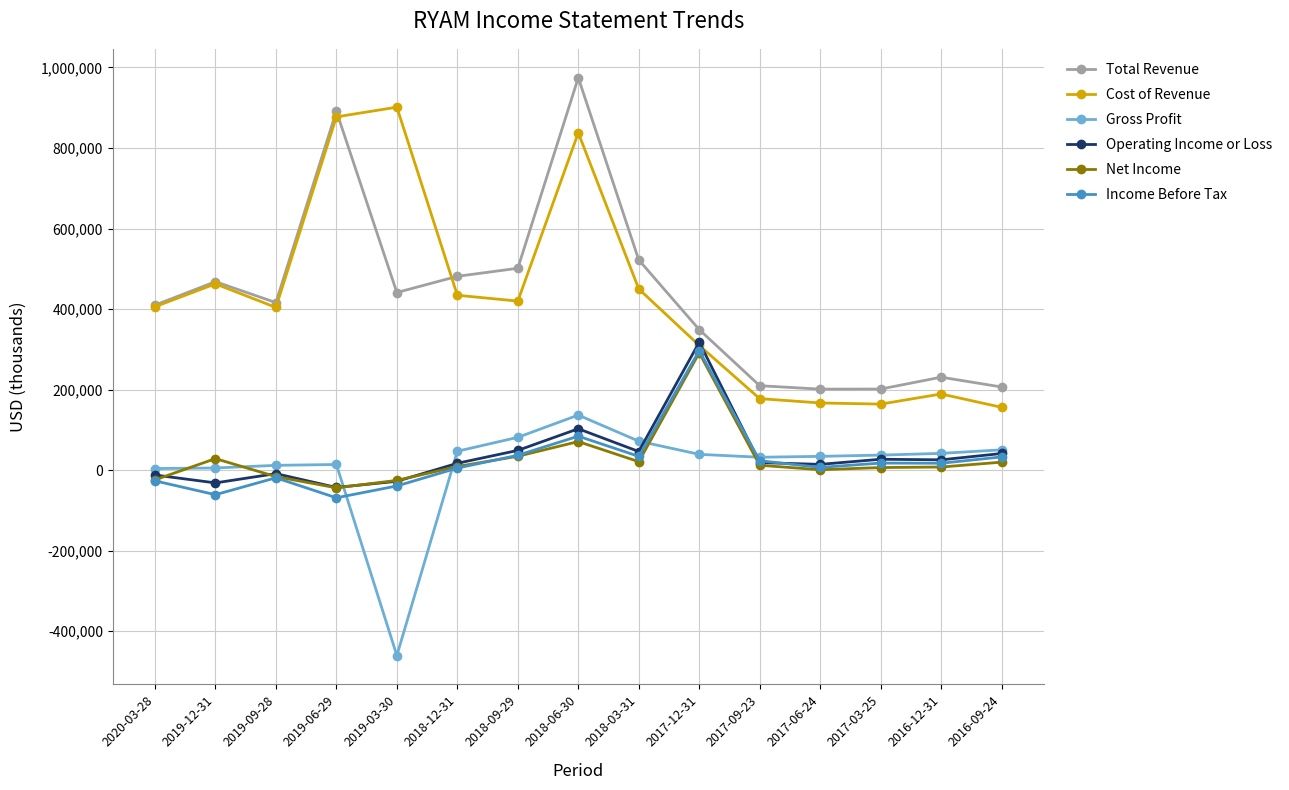

At which category does Cost of Revenue reach its first local valley?

2019-09-28